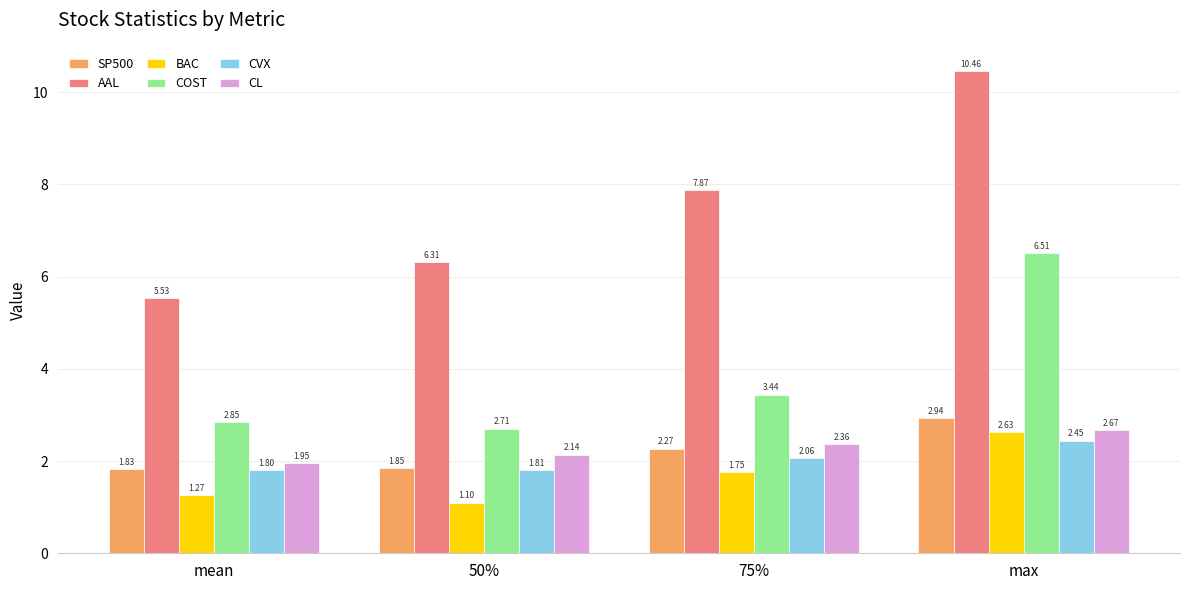

What is the maximum value shown in the chart?

10.5